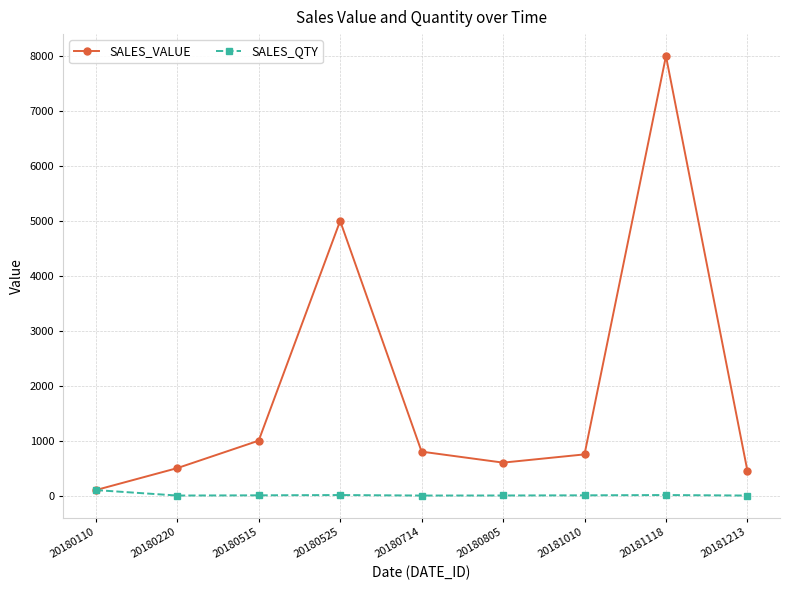

What is the maximum value shown in the chart?

8000